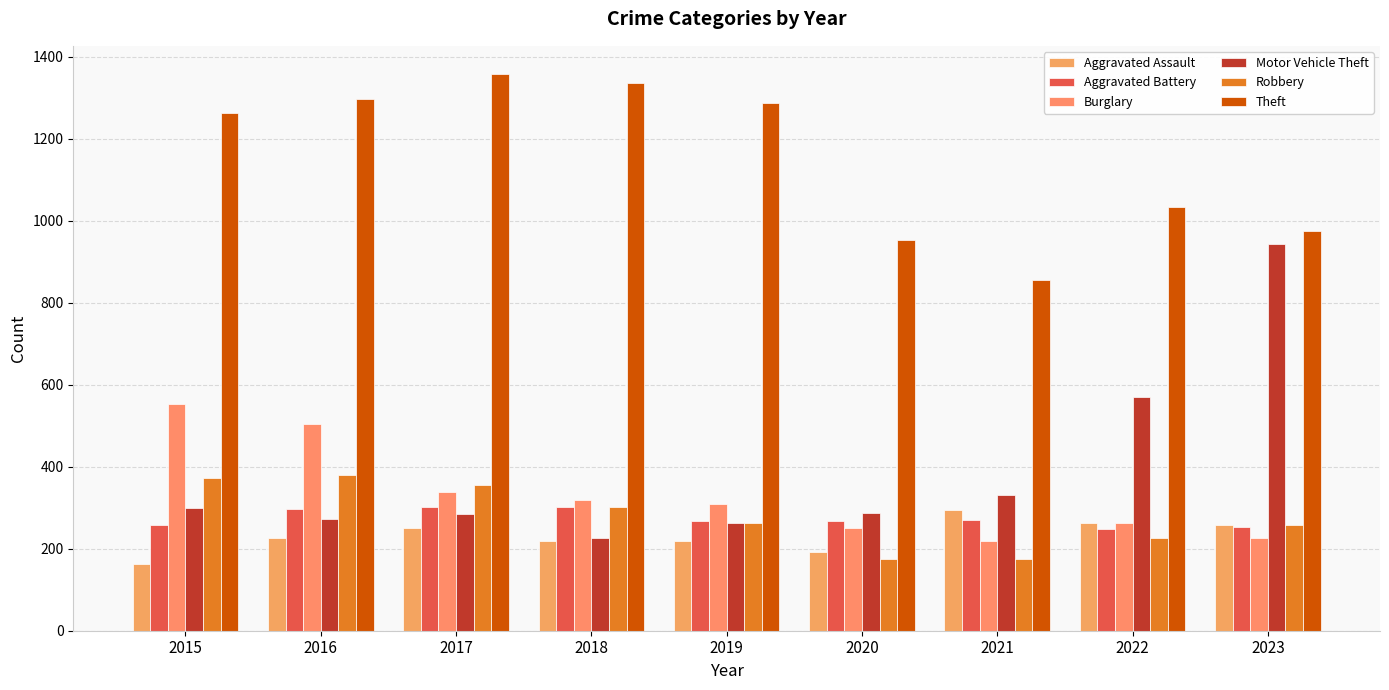

Reading left to right, transcribe all the data shown in this chart.

Aggravated Assault: 164	225	251	220	220	192	295	264	258
Aggravated Battery: 259	298	303	302	267	268	270	249	253
Burglary: 552	505	339	319	308	250	220	263	225
Motor Vehicle Theft: 299	272	285	225	262	287	332	569	943
Robbery: 372	381	356	302	263	174	175	227	257
Theft: 1263	1297	1359	1337	1288	954	856	1033	976